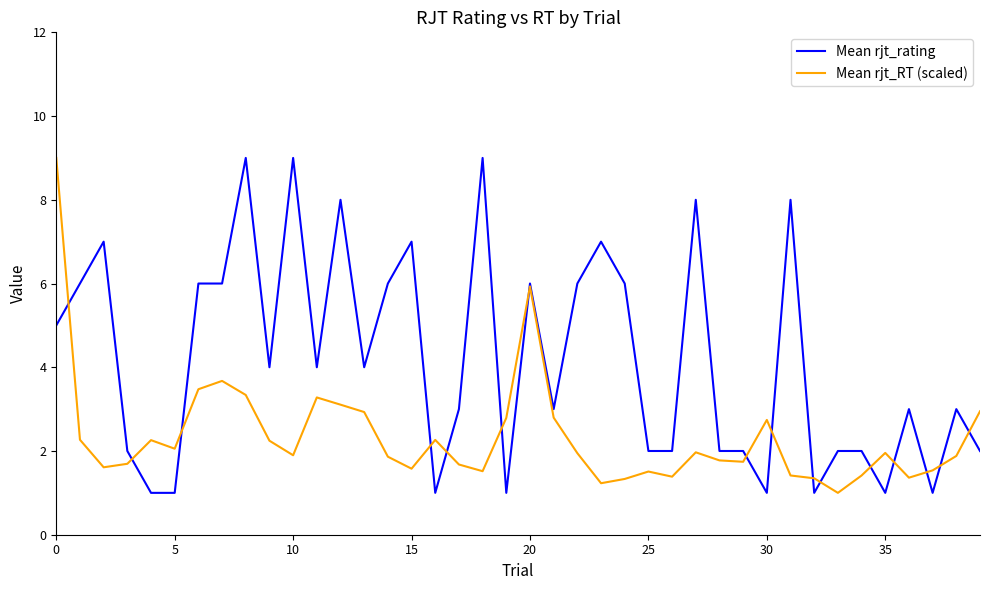

Which series has the largest total across all categories?

Mean rjt_rating